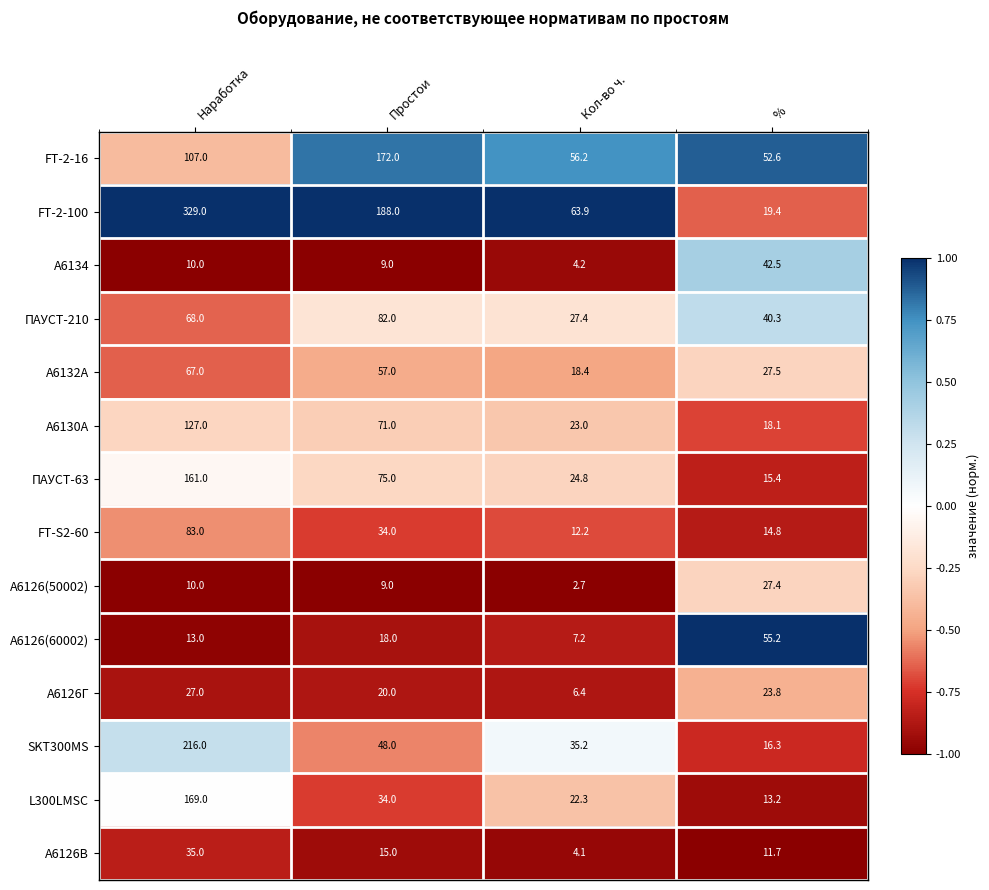

At which category does the chart reach its minimum across all series?

Кол-во ч.